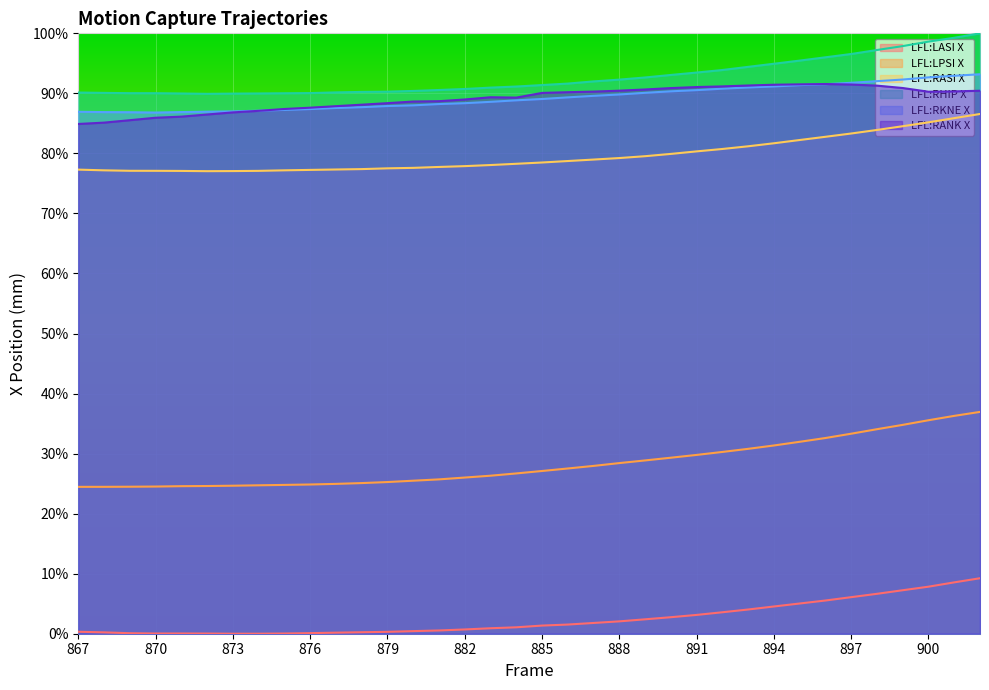

List the labels in order of LFL:RASI X value, largest first.

902, 901, 900, 899, 898, 897, 896, 895, 894, 893, 892, 891, 890, 889, 888, 887, 886, 885, 884, 883, 882, 881, 880, 879, 878, 877, 867, 876, 875, 868, 869, 870, 874, 871, 873, 872